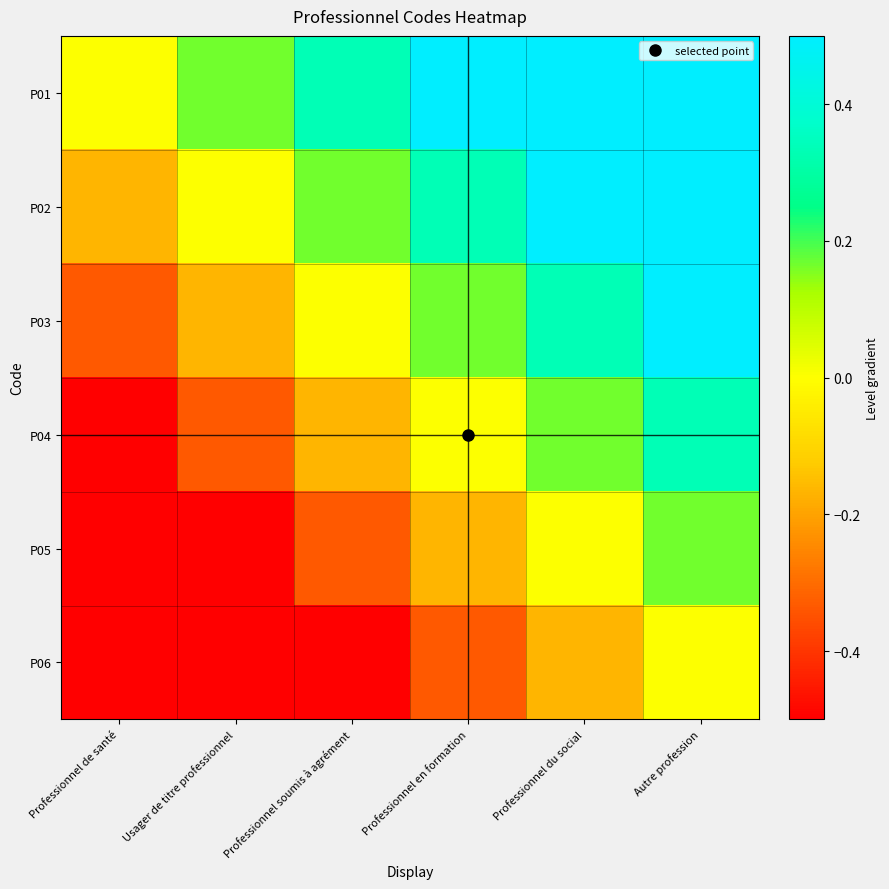

At how many categories does at least one series exceed 0?

5